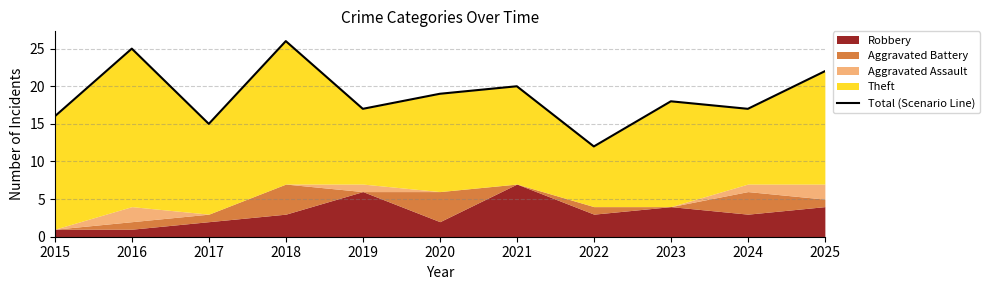

What is the difference between the maximum and minimum values?

14